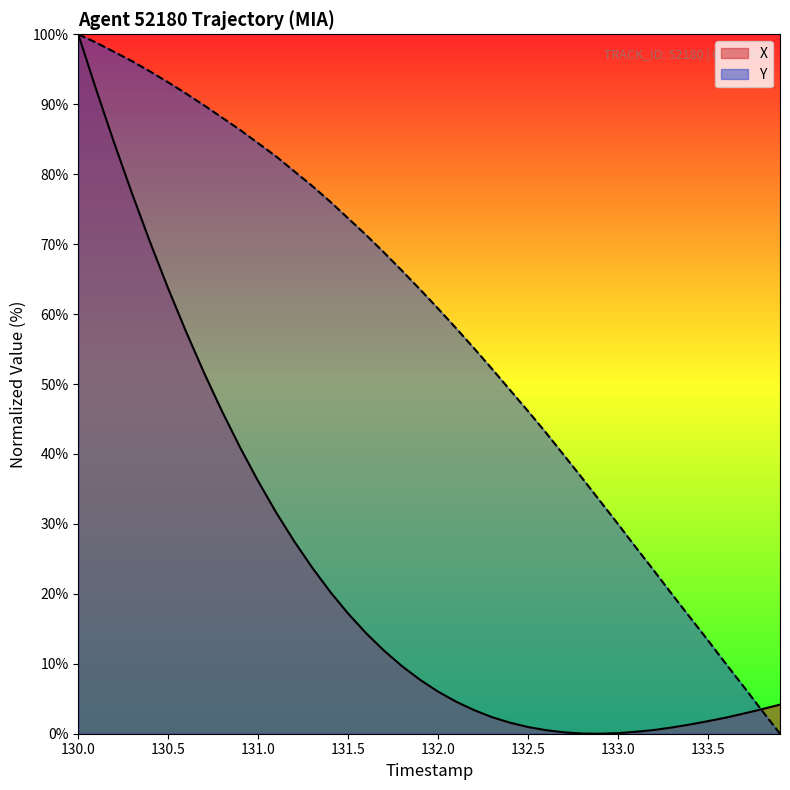

Reading left to right, transcribe all the data shown in this chart.

X: 100.0	92.0	84.4	77.2	70.2	63.6	57.4	51.5	46.0	40.9	36.1	31.6	27.5	23.7	20.3	17.2	14.4	11.9	9.6	7.7	6.0	4.6	3.4	2.4	1.6	1.0	0.5	0.2	0.0	0.0	0.1	0.3	0.5	0.9	1.3	1.8	2.3	2.9	3.5	4.2
Y: 100.0	98.8	97.5	96.1	94.7	93.1	91.5	89.8	88.1	86.3	84.4	82.5	80.4	78.3	76.1	73.7	71.3	68.8	66.2	63.5	60.8	58.0	55.1	52.1	49.1	46.1	43.0	39.8	36.6	33.3	30.0	26.6	23.3	19.9	16.6	13.3	10.0	6.7	3.3	0.0